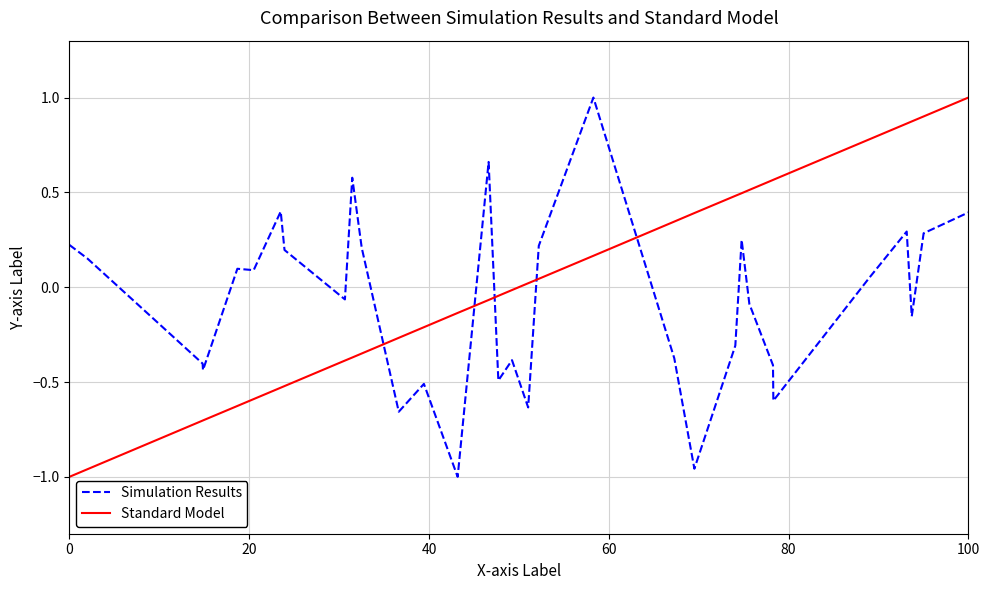

What is the difference between the maximum and minimum values in the Standard Model series?

2.0